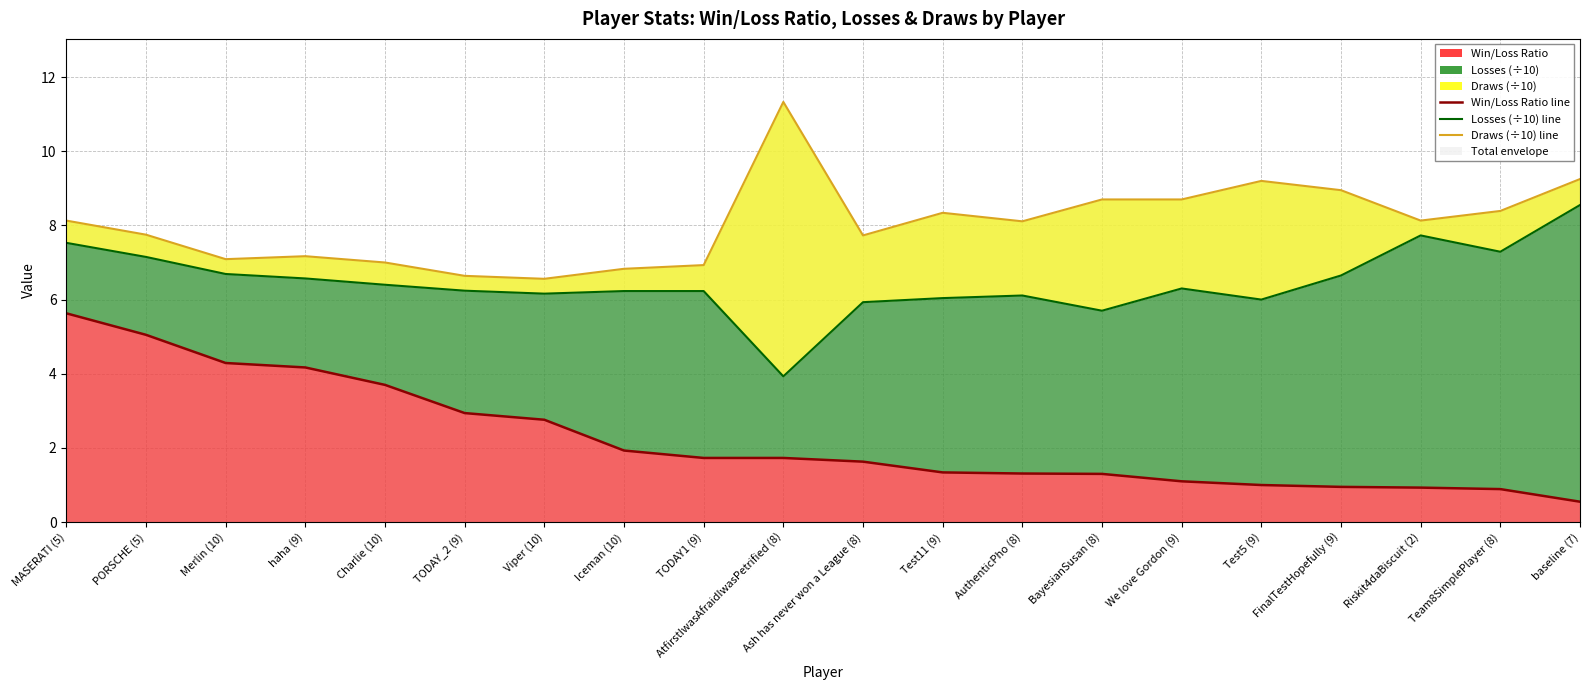

How many values in the Losses (÷10) line series exceed 6?

16